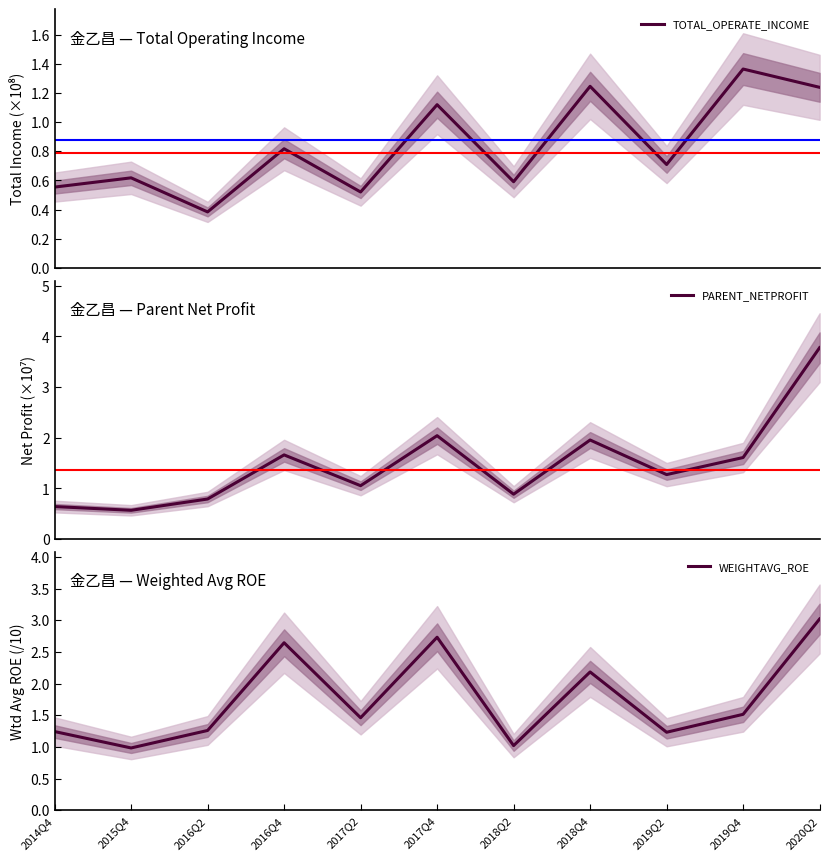

At which category does TOTAL_OPERATE_INCOME reach its first local peak?

2015Q4